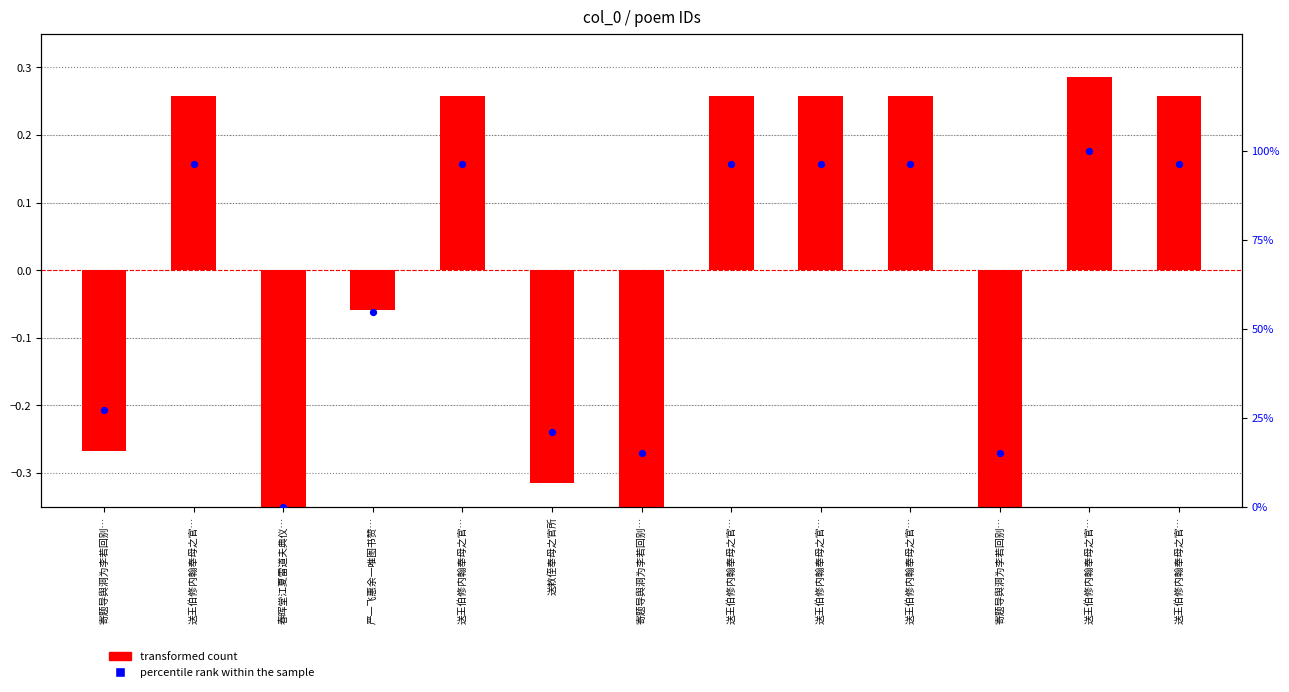

At how many categories does at least one series exceed 31?

8